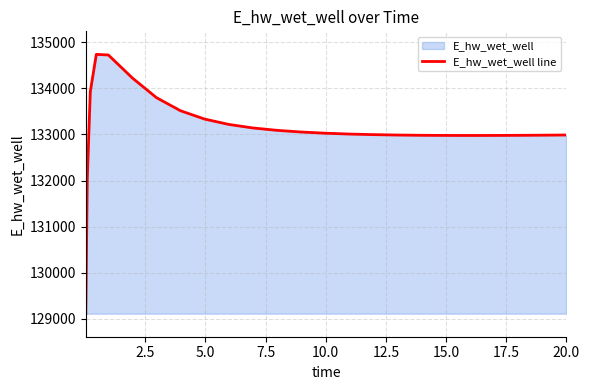

What is the difference between the maximum and minimum values?

5626.0